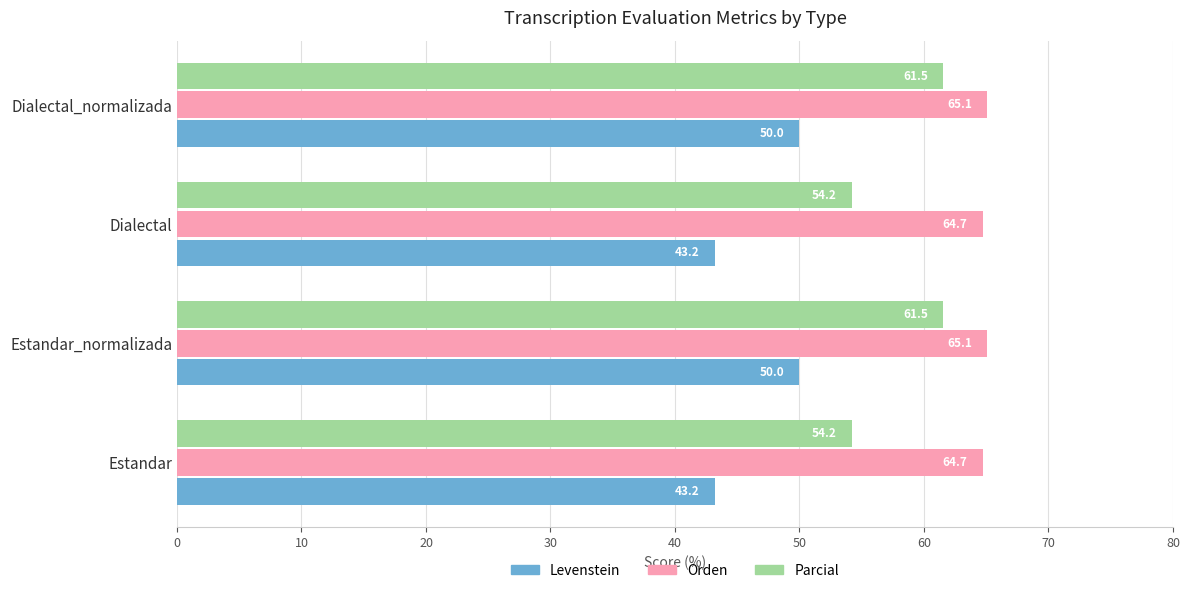

What is the minimum value for Parcial?

54.2